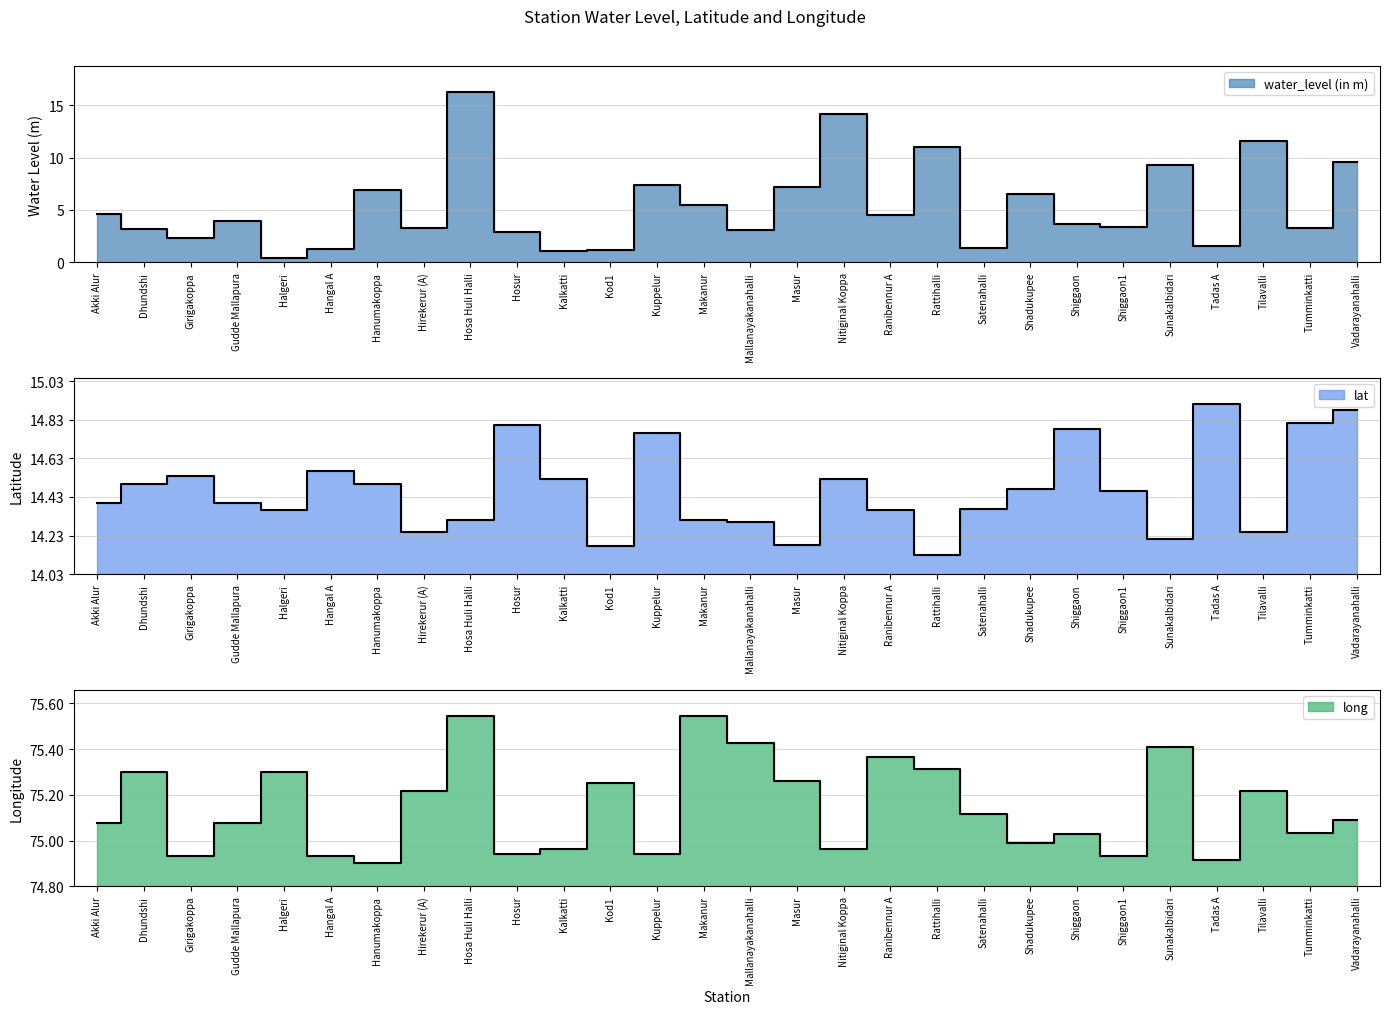

Between Ranibennur A and Sunakalbidari, which series saw the biggest shift?

water_level (in m)